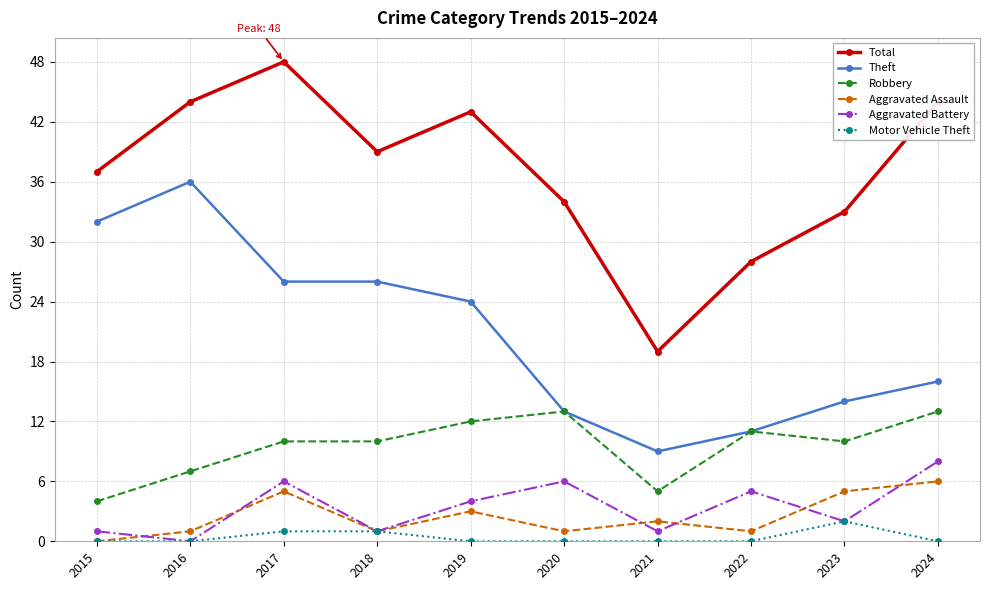

True or false: Theft and Total intersect in this chart.

False